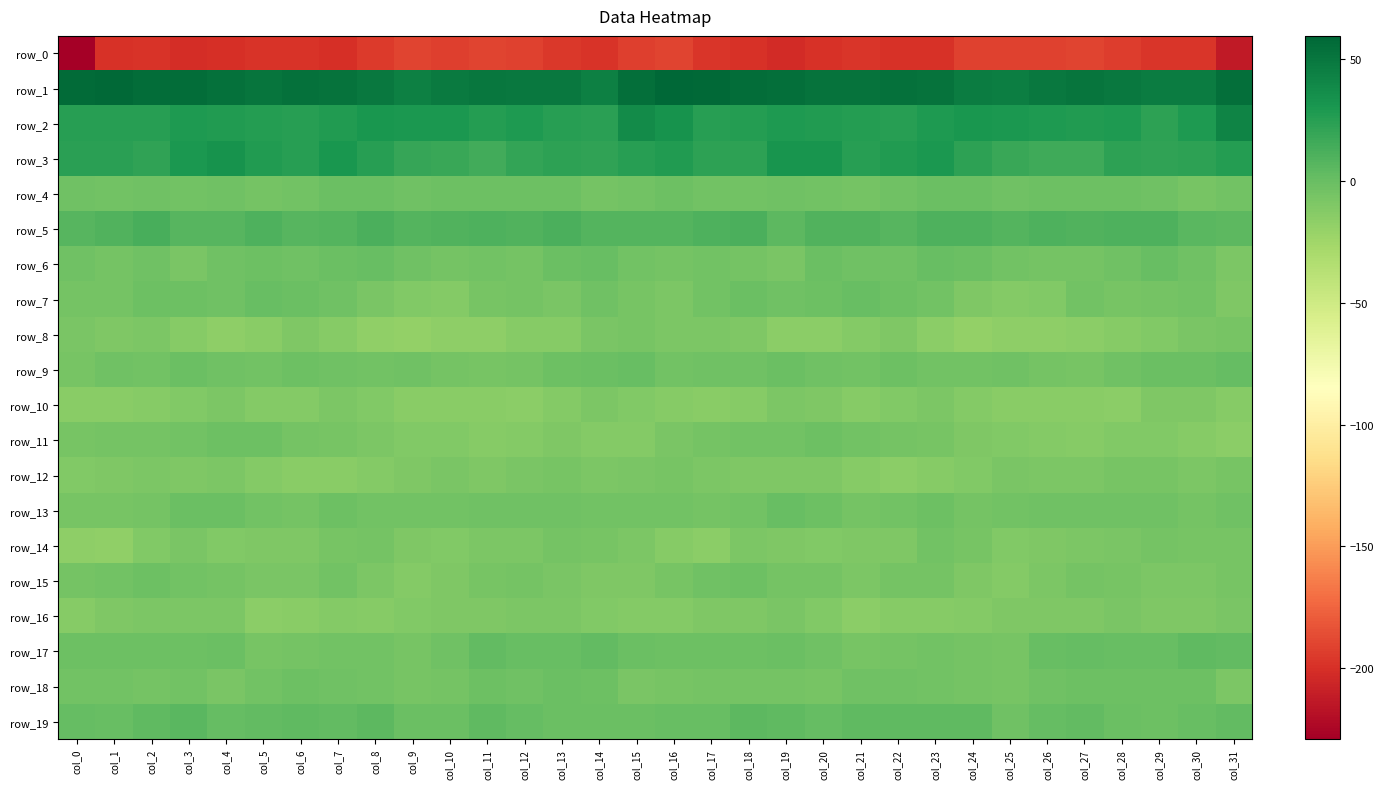

Where does the row_0 series first go above -197?

col_8